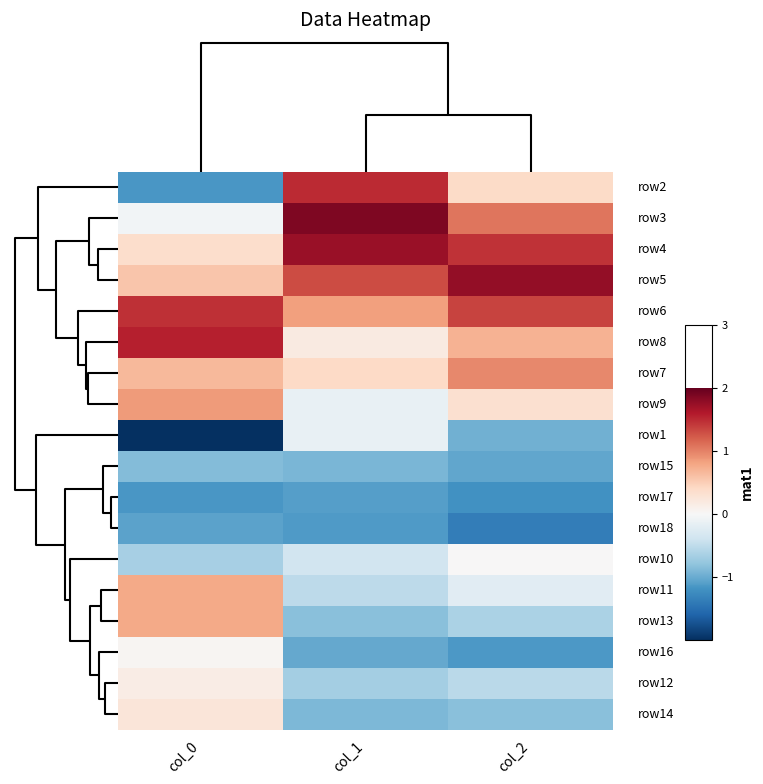

What is the maximum value shown in the chart?

1.9